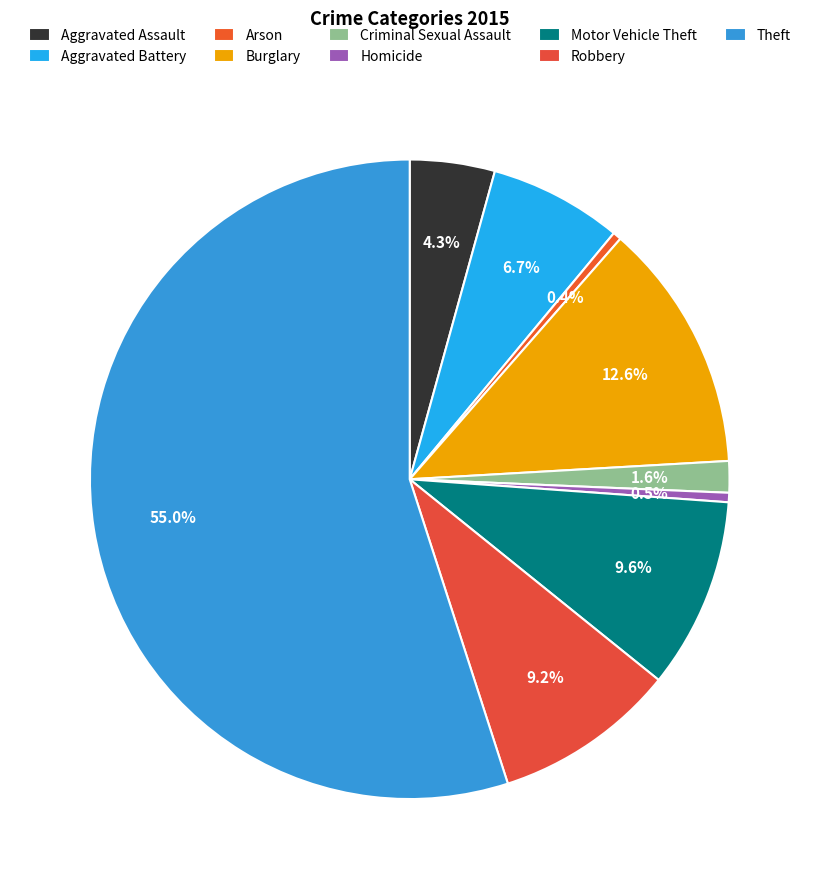

What percentage is the Aggravated Assault slice, to the nearest percent?

4%